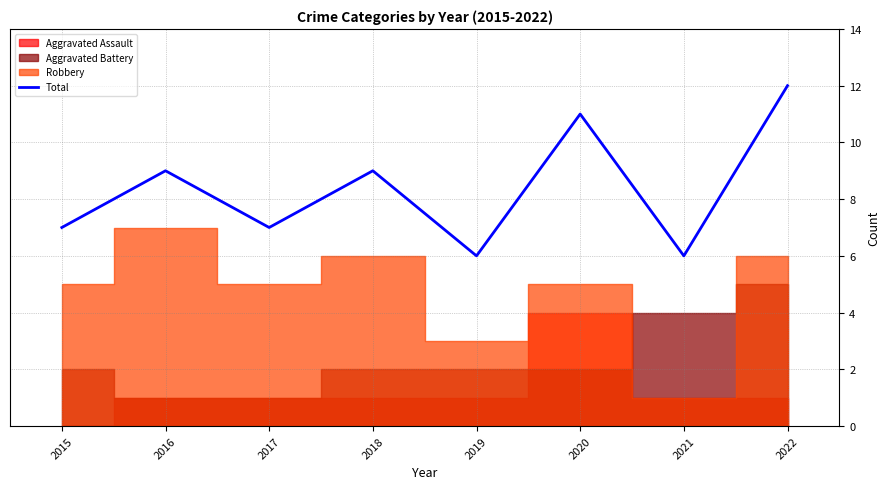

Reading left to right, extract all data points from this chart.

2015=7	2016=9	2017=7	2018=9	2019=6	2020=11	2021=6	2022=12